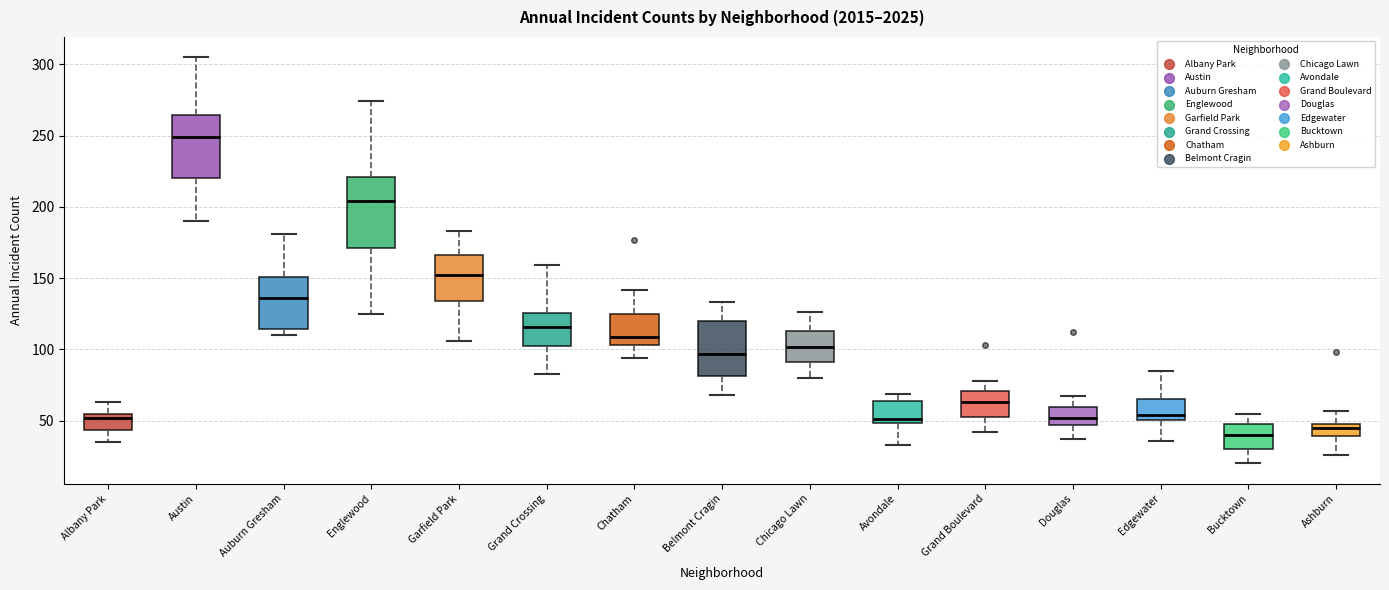

Reading left to right, transcribe this box plot: for each box, give where its median line is, the range the box spans, and where its two whiskers end, as read against the y-axis. The values are not printed on the chart, so give them approximately, as read against the axis.

Albany Park: median 50, box 45 to 55, whiskers 35 to 65
Austin: median 250, box 220 to 265, whiskers 190 to 305
Auburn Gresham: median 135, box 115 to 150, whiskers 110 to 180
Englewood: median 205, box 170 to 220, whiskers 125 to 275
Garfield Park: median 150, box 135 to 165, whiskers 105 to 185
Grand Crossing: median 115, box 105 to 125, whiskers 85 to 160
Chatham: median 110, box 105 to 125, whiskers 95 to 140
Belmont Cragin: median 95, box 80 to 120, whiskers 70 to 135
Chicago Lawn: median 100, box 90 to 115, whiskers 80 to 125
Avondale: median 50 (just above the box's lower edge), box 50 to 65, whiskers 35 to 70
Grand Boulevard: median 65, box 55 to 70, whiskers 40 to 80
Douglas: median 50, box 45 to 60, whiskers 35 to 65
Edgewater: median 55, box 50 to 65, whiskers 35 to 85
Bucktown: median 40, box 30 to 50, whiskers 20 to 55
Ashburn: median 45, box 40 to 50, whiskers 25 to 55